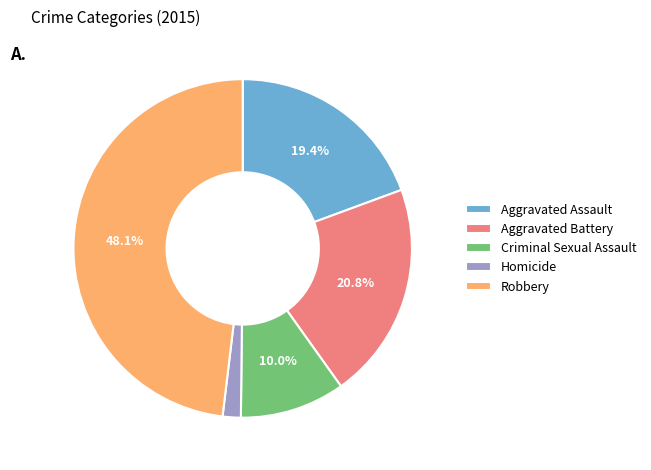

Does any single category account for the majority?

No